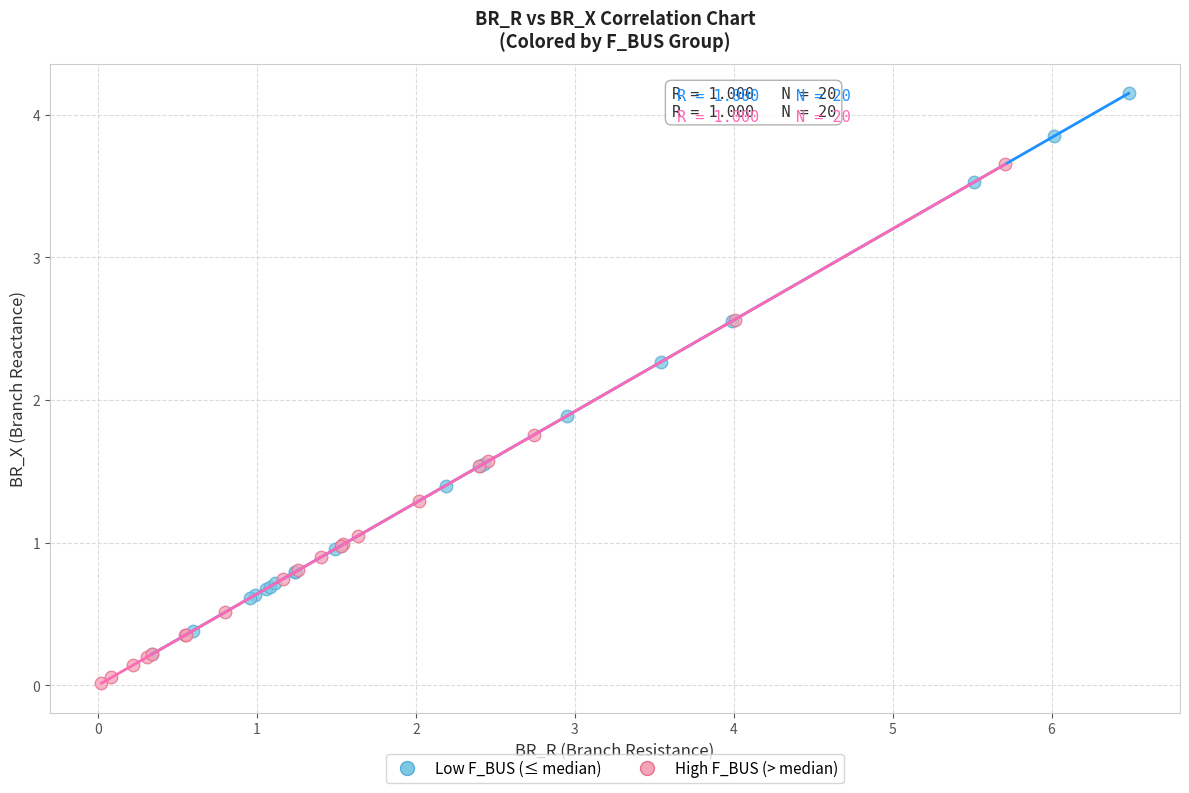

Which series contains the highest Y value?

Low F_BUS (≤ median)